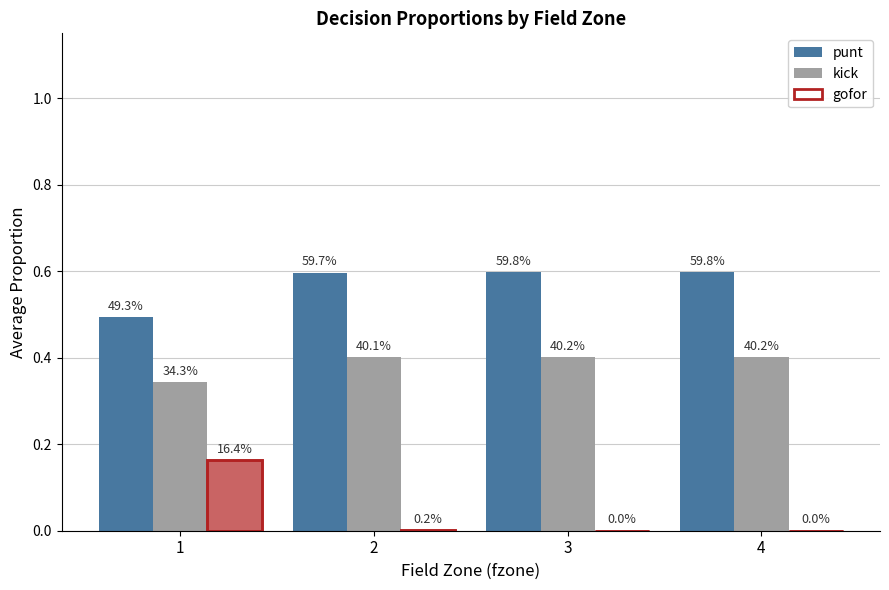

Reading right to left, extract all data points from this chart.

punt: 4=0.6	3=0.6	2=0.6	1=0.5
kick: 4=0.4	3=0.4	2=0.4	1=0.3
gofor: 4=0.0	3=0.0	2=0.0	1=0.2